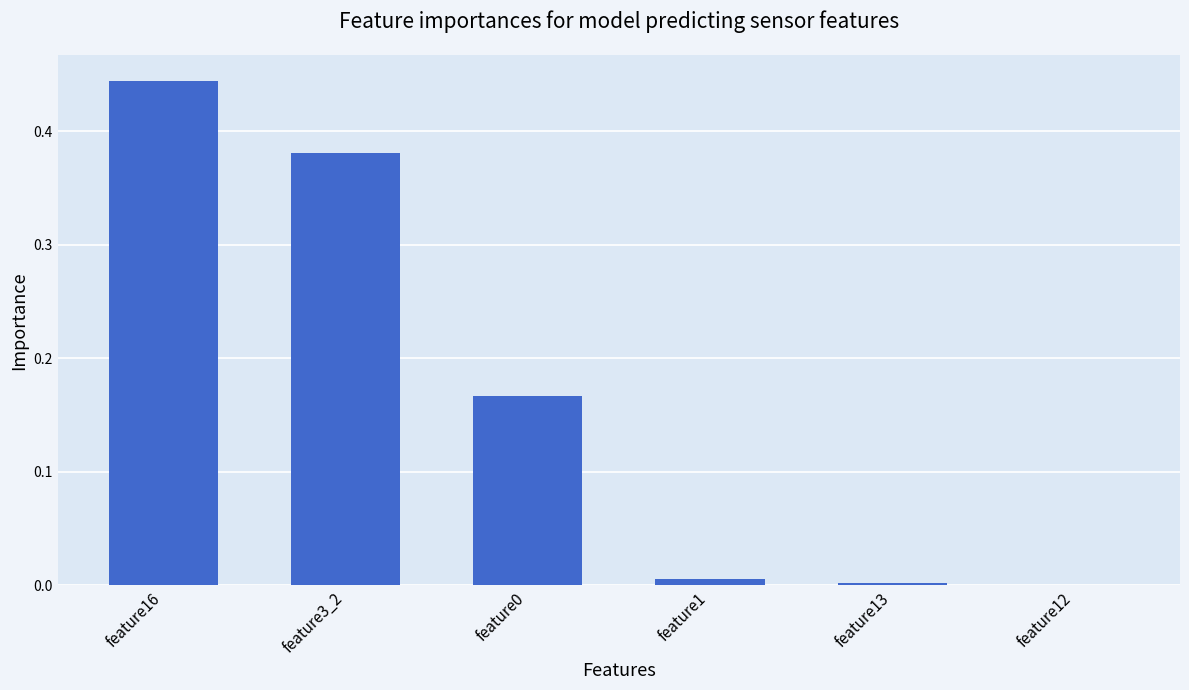

What is the sum of the values at feature16 and feature0?

0.6